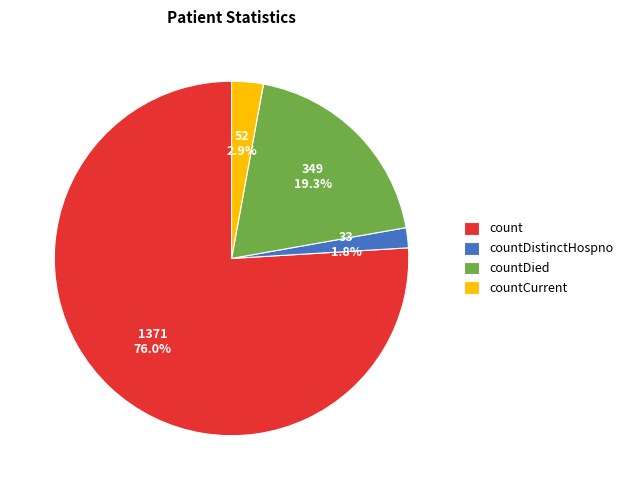

Between countDistinctHospno and countCurrent, which is larger?

countCurrent